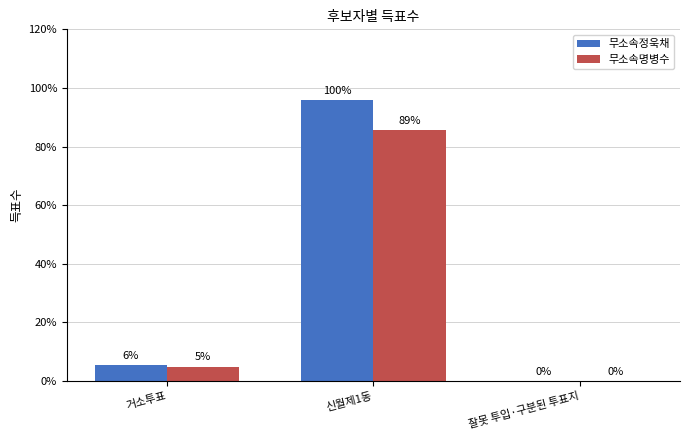

Are the bars horizontal?

No